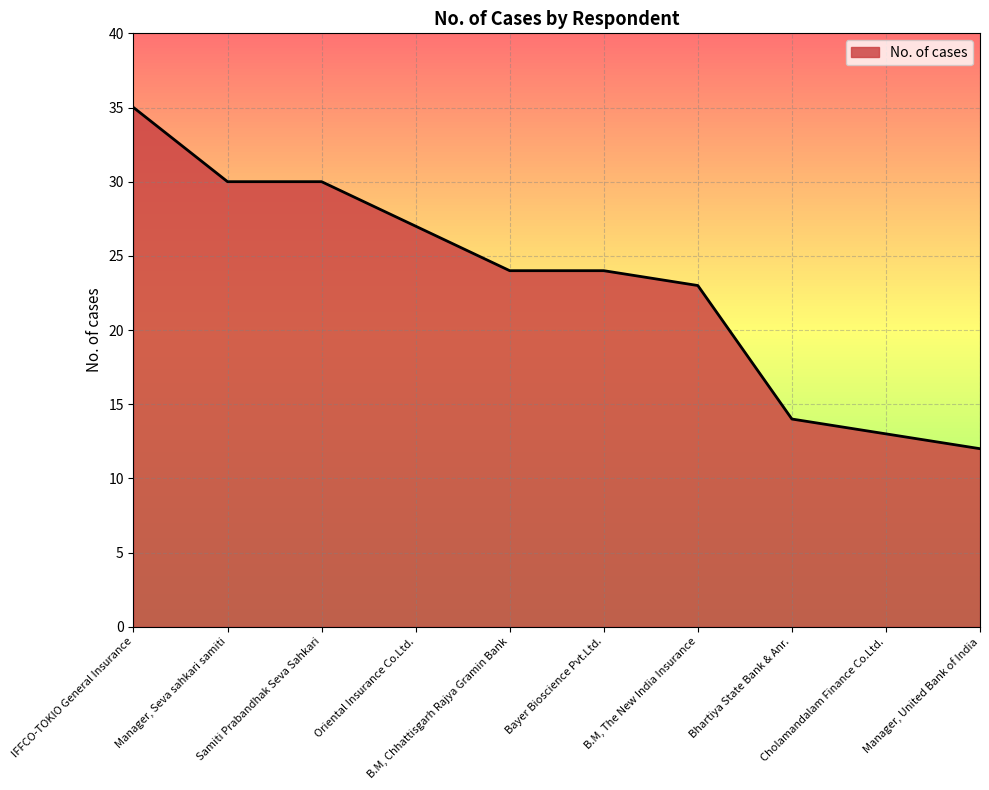

Read the value at Samiti Prabandhak Seva Sahkari, to the nearest 5.

30